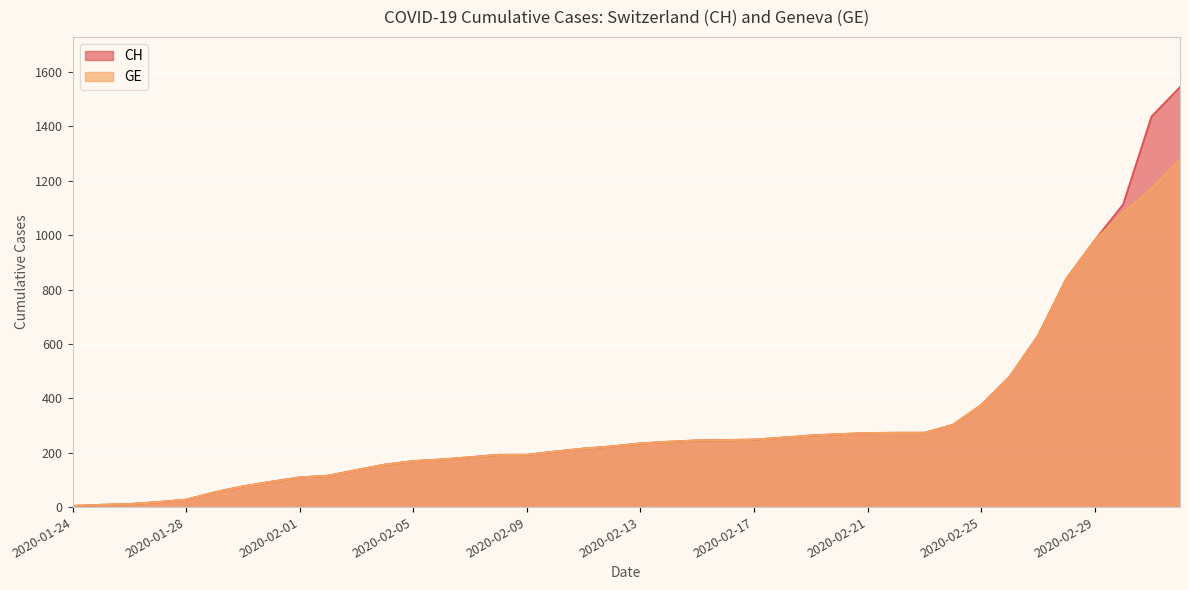

True or false: GE and CH intersect in this chart.

False